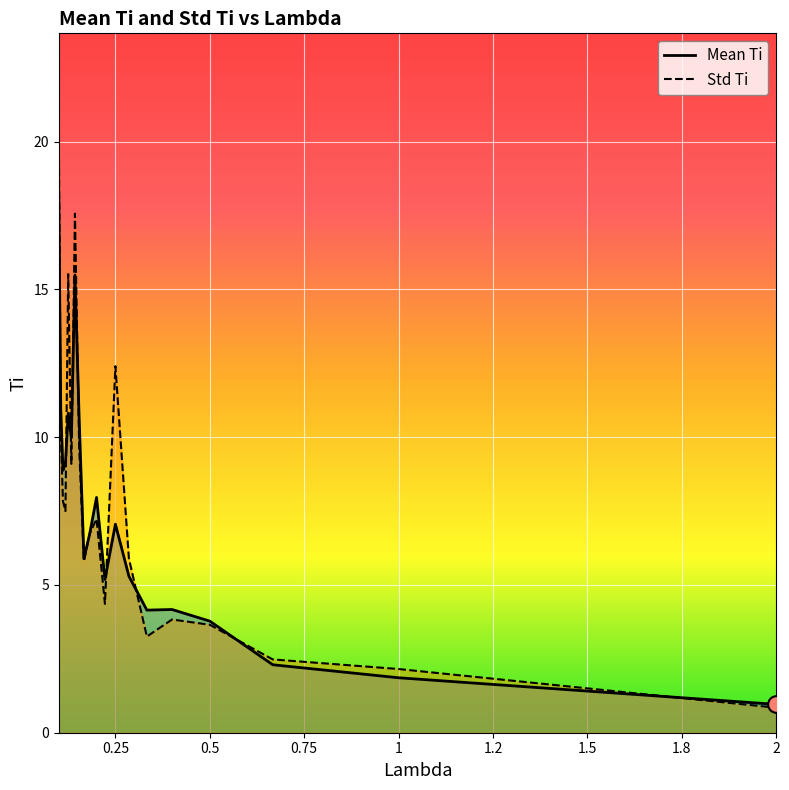

Which series ends up on top after the final intersection of Mean Ti and Std Ti?

Mean Ti